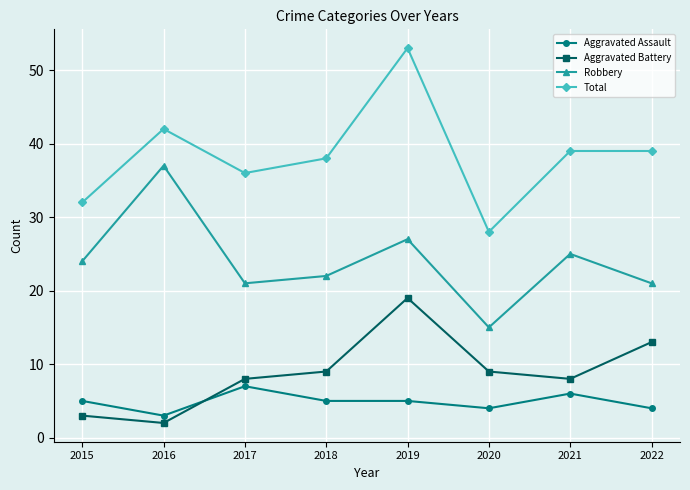

Which label corresponds to the largest value in the chart?

2019